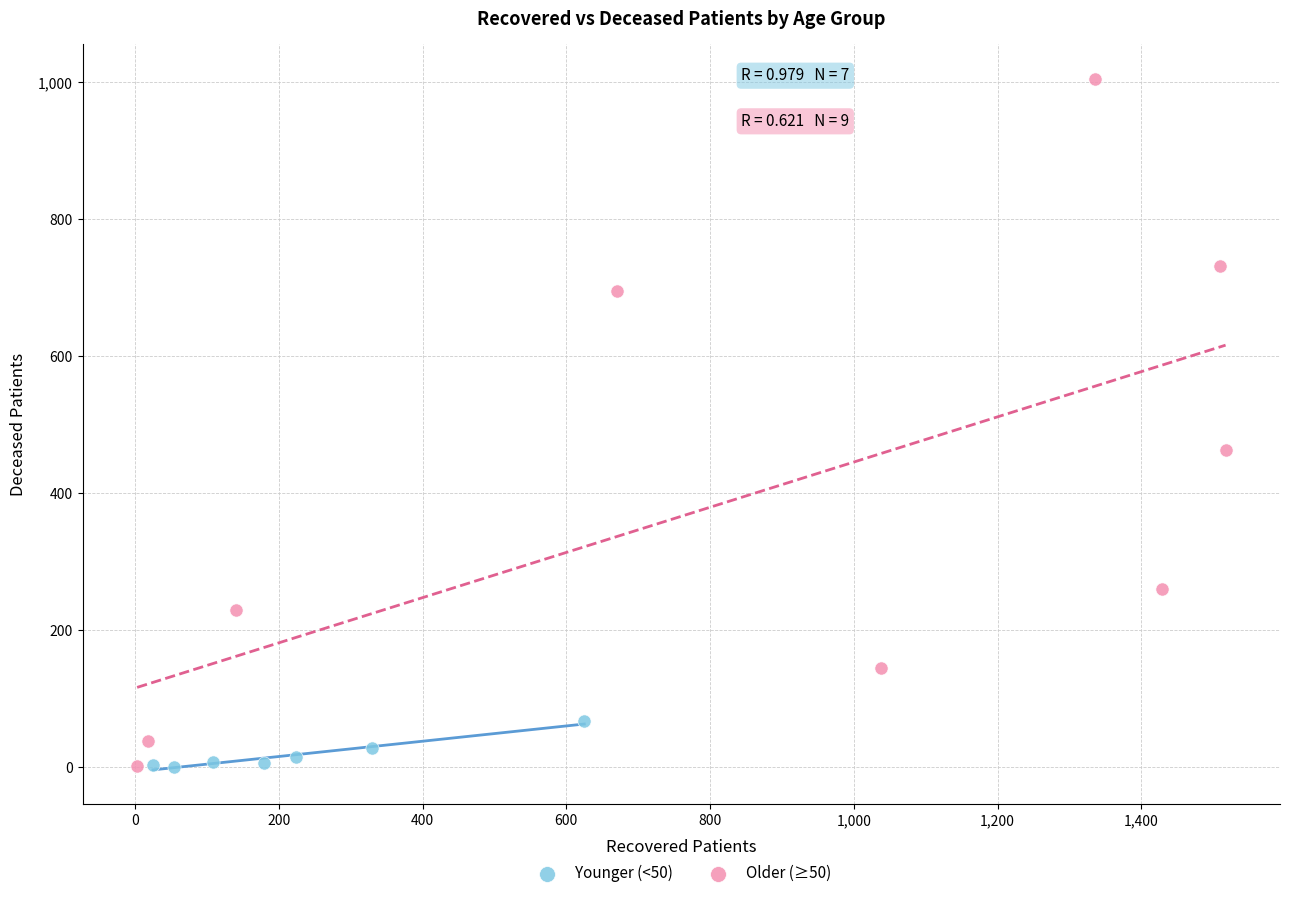

Which series contains the highest Y value?

Older (≥50)